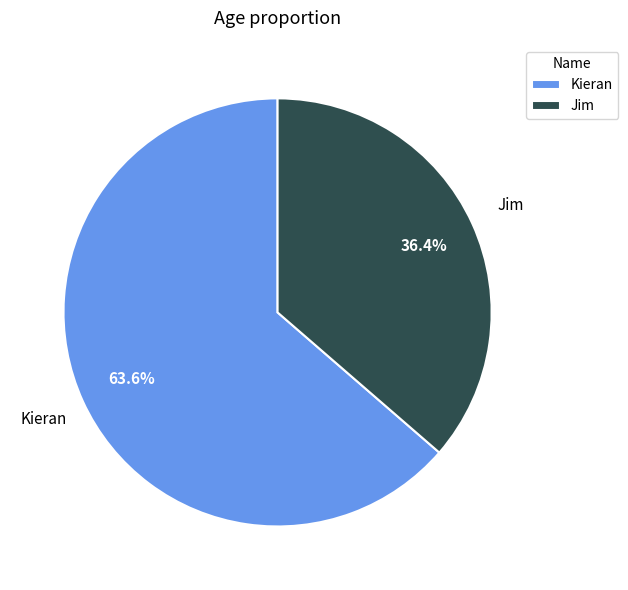

Combined, do Kieran and Jim account for over 50%?

Yes